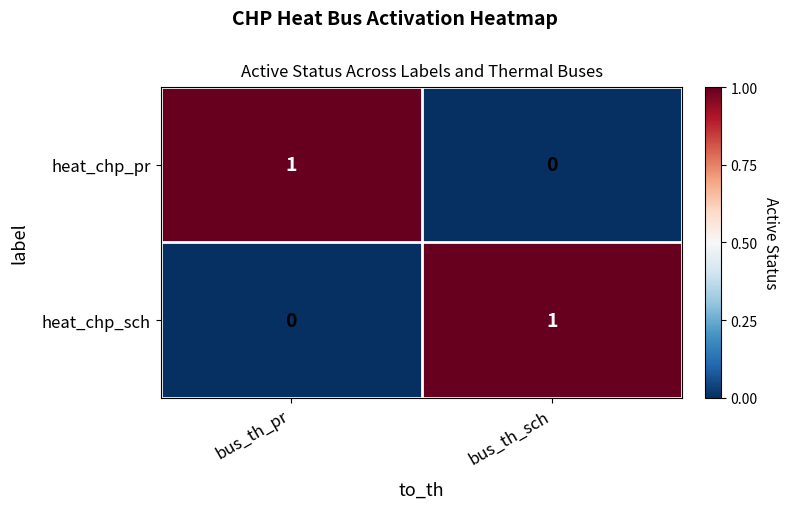

How many series are shown in this chart?

2